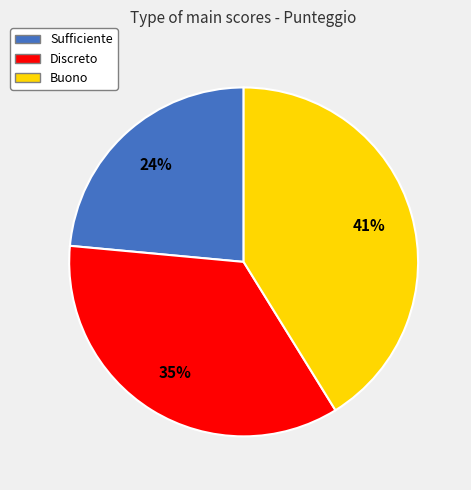

Is it true that Buono is 41% of the pie?

True